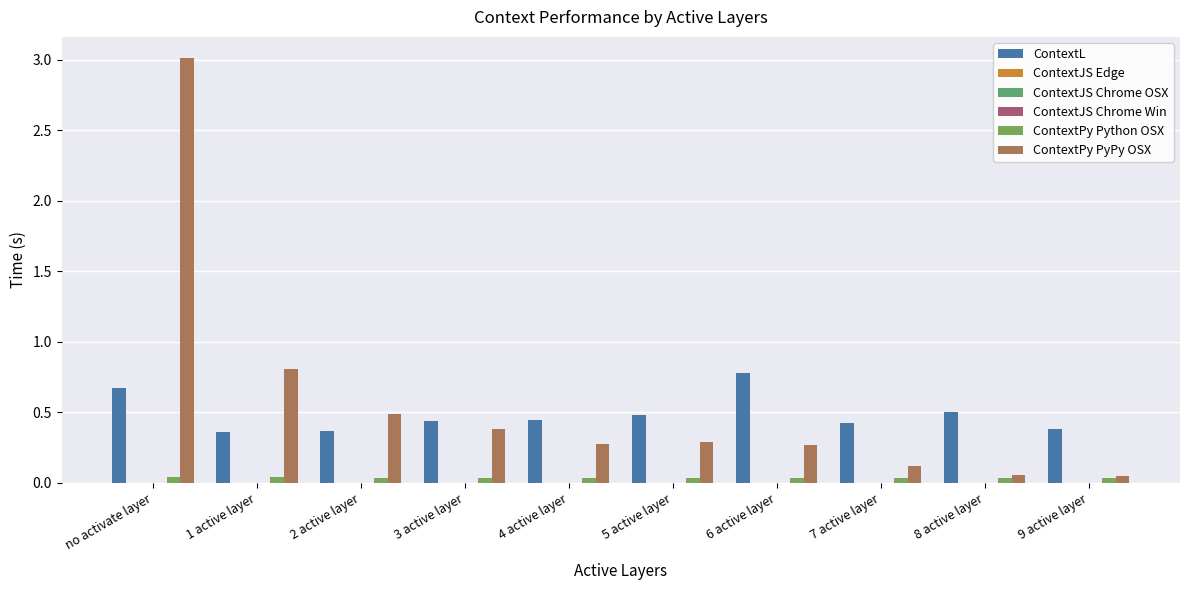

How many distinct data groups are displayed?

6